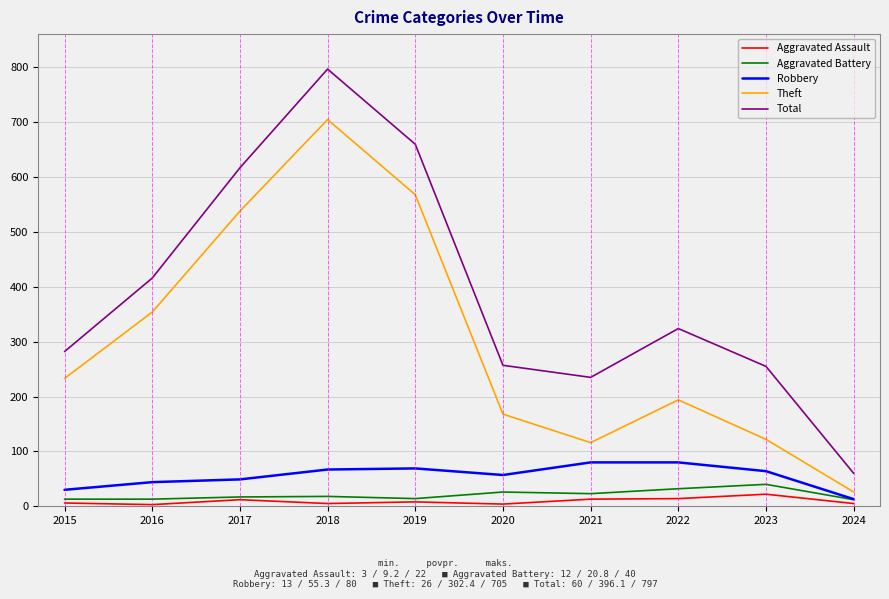

What is the average value of the Robbery series?

55